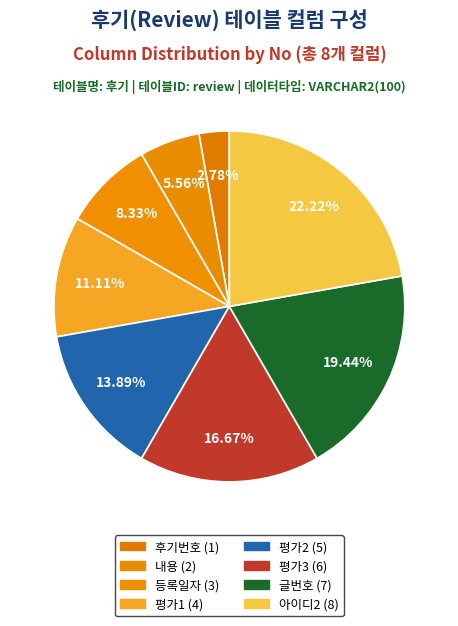

Count the number of slices in the pie.

8